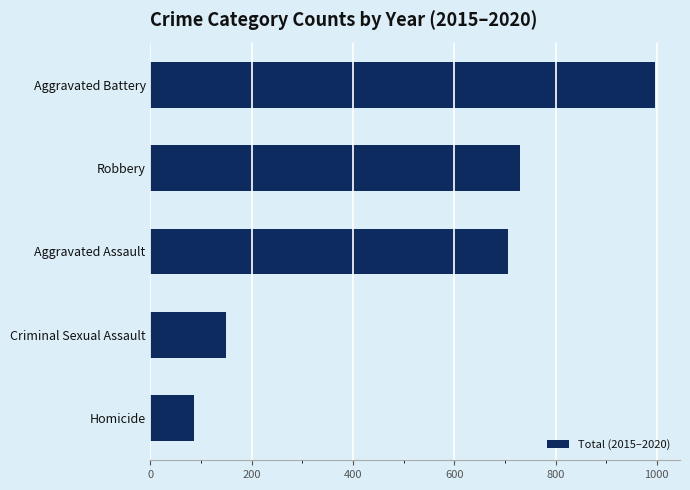

At which label is the value closest to 541?

Aggravated Assault